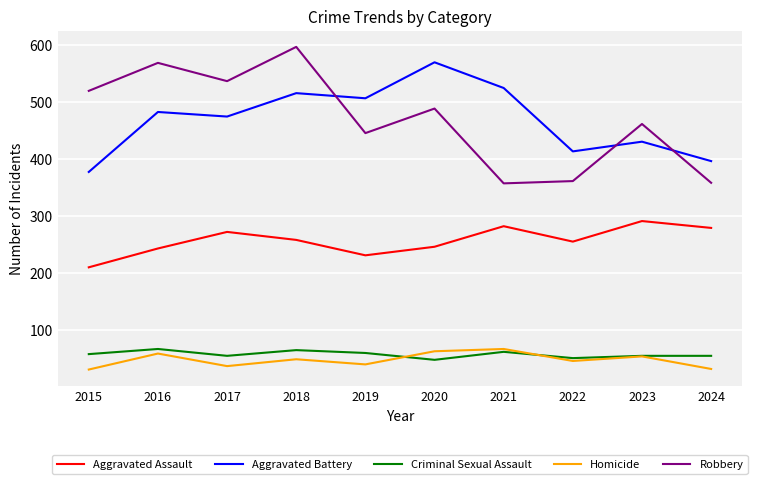

How many lines are shown in the chart?

5